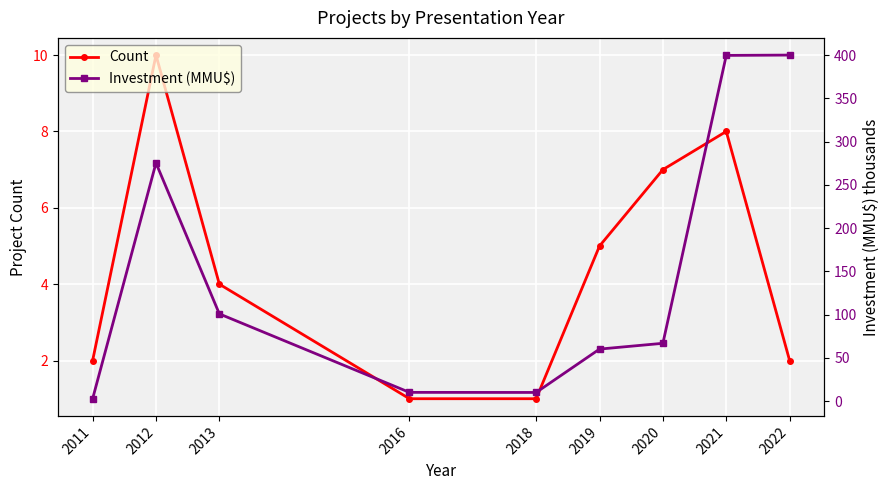

Read the Investment (MMU$) value at 2019.

60.0